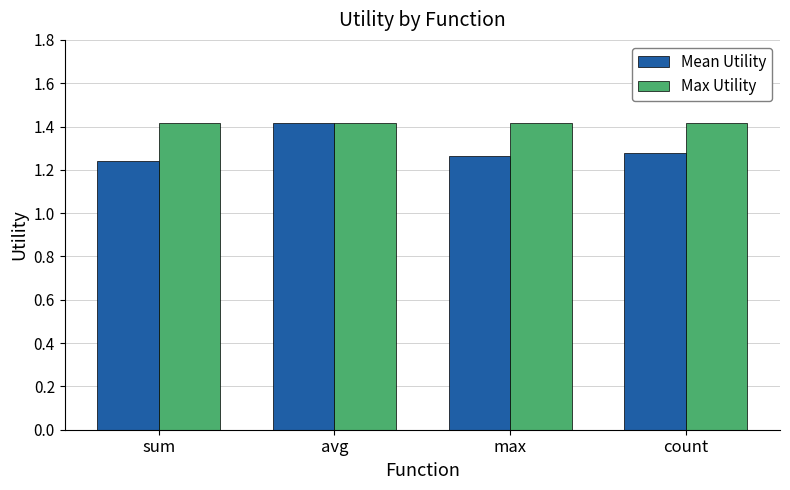

How many bars are there in total?

8